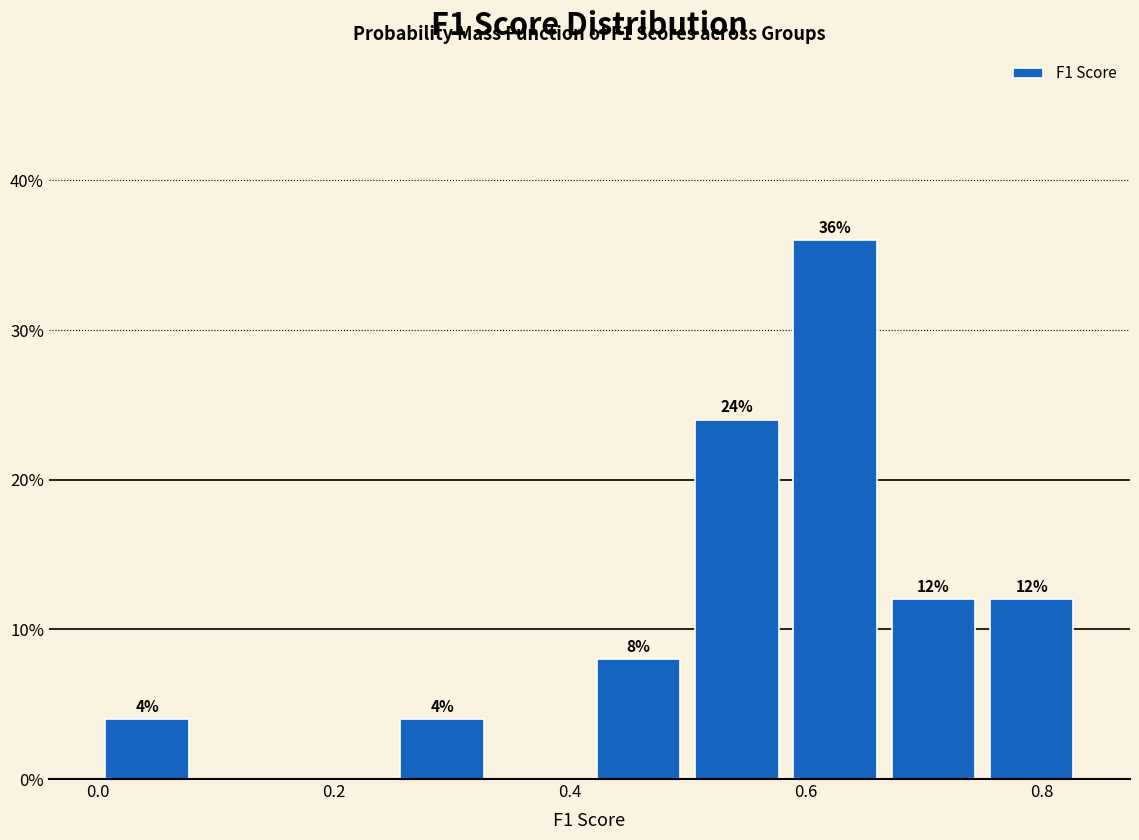

Over which range of the x-axis is the bar tallest?

0.58 to 0.66